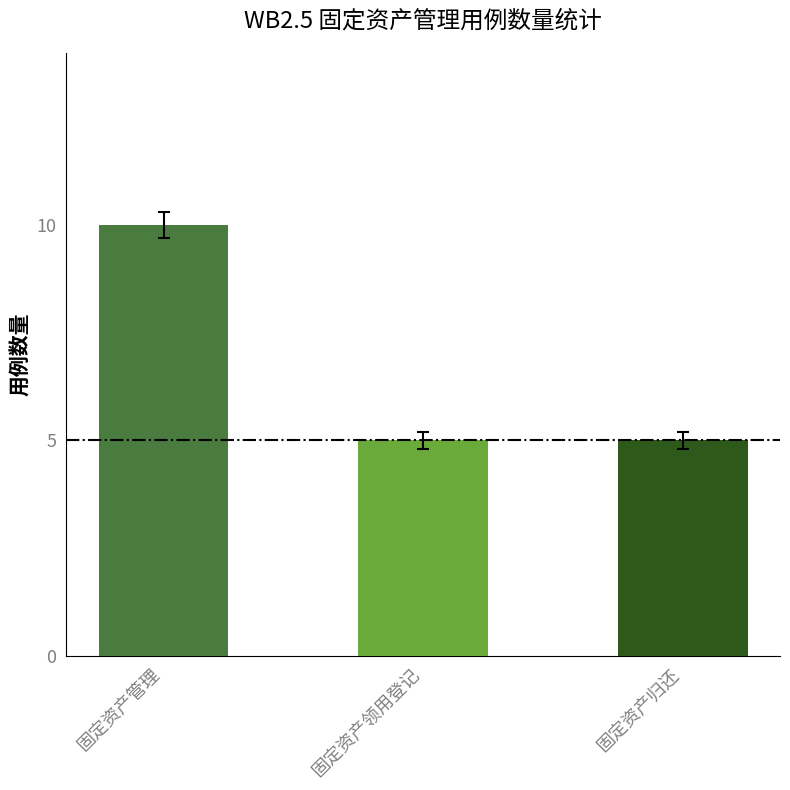

What is the label of the 2nd bar from the right?

固定资产领用登记